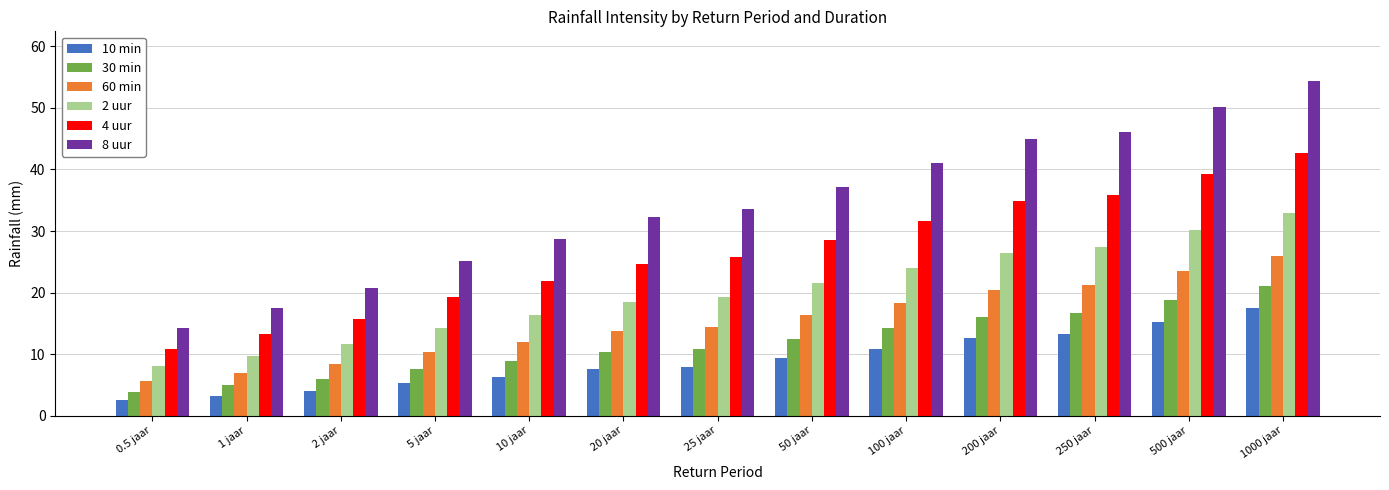

What position from the right is 1000 jaar?

1